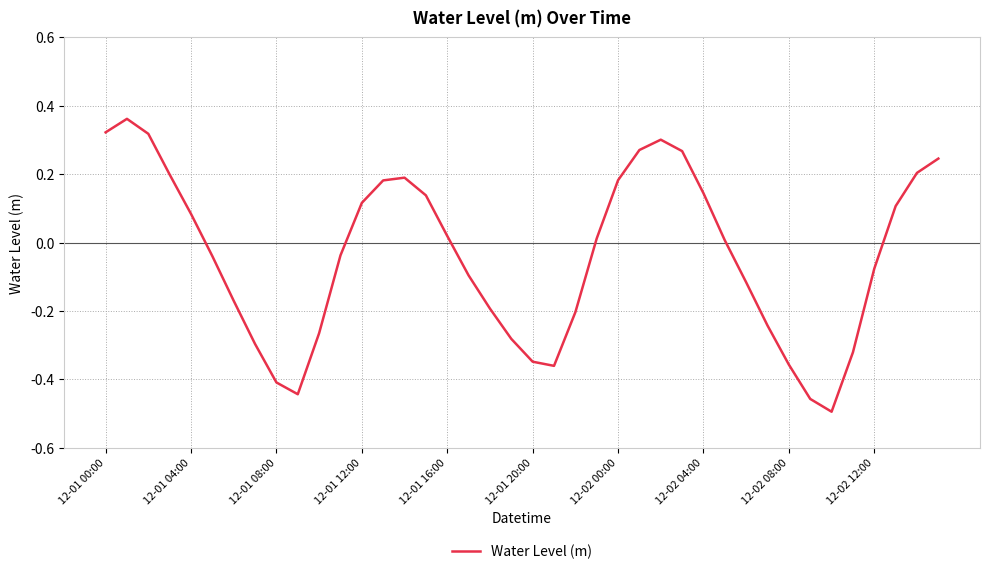

What is the difference between the maximum and minimum values?

0.9